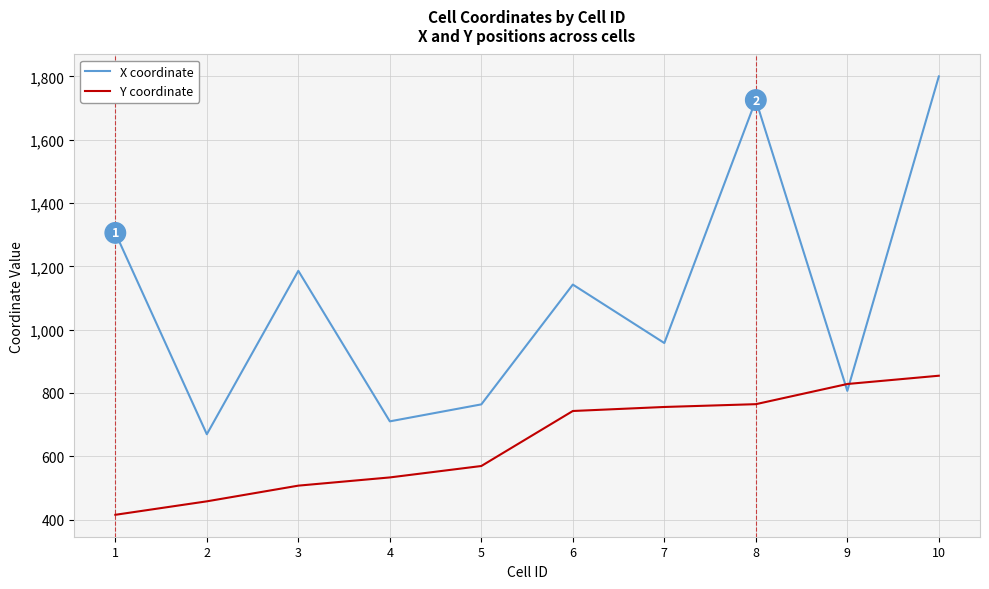

What is the total value across all series at 4?

1243.3